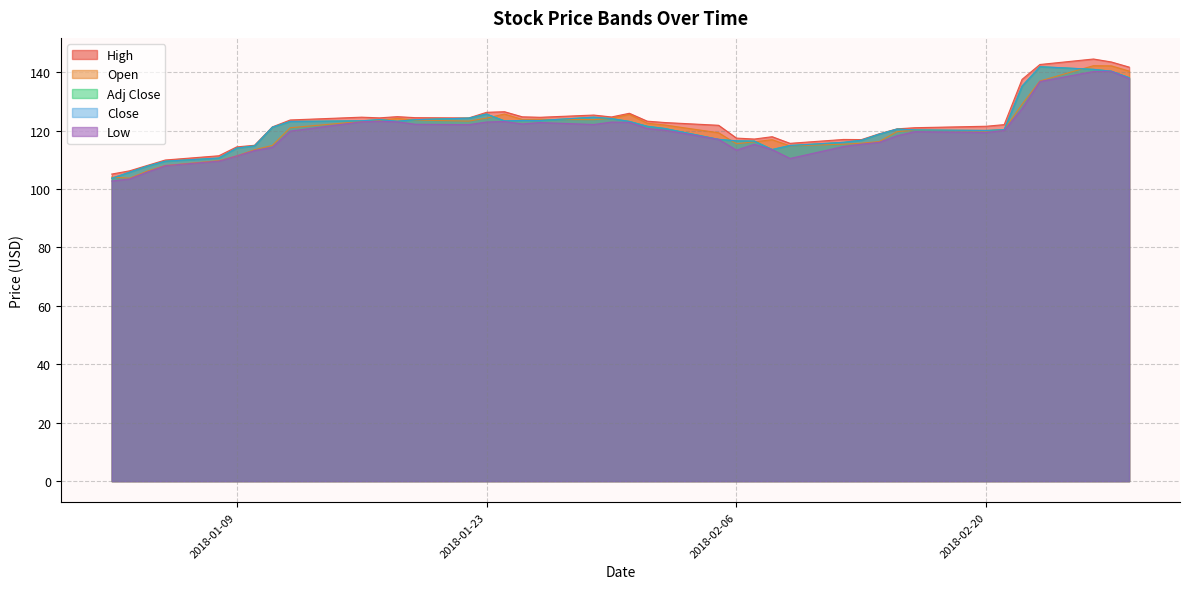

Reading left to right, list all the values displayed in this chart.

High: 105.1	106.2	108.1	109.9	111.4	114.4	115.0	121.3	123.7	124.6	124.4	124.8	124.4	124.3	126.3	126.5	124.7	124.6	125.3	124.7	125.9	123.2	122.8	121.8	117.5	117.1	117.9	115.7	117.0	116.9	118.9	120.6	121.0	121.5	122.1	137.6	142.6	144.5	143.5	141.8
Open: 104.1	103.7	106.2	108.1	109.7	111.3	113.5	114.9	121.0	123.2	123.5	124.2	123.6	123.3	124.3	125.7	123.8	123.9	123.8	124.2	125.6	122.6	121.9	119.3	115.5	116.2	116.9	114.8	115.4	115.7	116.3	119.7	120.1	119.9	120.3	129.0	137.0	142.2	142.2	140.4
Adj Close: 103.7	105.8	107.9	109.5	110.6	114.0	114.8	121.2	123.2	123.4	123.8	123.2	123.8	124.3	125.7	123.3	123.5	123.5	124.6	124.1	123.2	121.5	120.7	117.0	116.5	116.4	113.5	114.9	116.0	116.7	118.8	120.5	120.2	120.1	120.3	135.2	141.9	141.0	140.4	138.1
Close: 103.7	105.8	107.9	109.5	110.6	114.0	114.8	121.2	123.2	123.4	123.8	123.2	123.8	124.3	125.7	123.3	123.5	123.5	124.6	124.1	123.2	121.5	120.7	117.0	116.5	116.4	113.5	114.9	116.0	116.7	118.8	120.5	120.2	120.1	120.3	135.2	141.9	141.0	140.4	138.1
Low: 102.8	103.5	105.8	108.0	109.6	111.3	113.2	114.3	119.8	123.0	123.2	123.0	122.2	122.1	122.9	123.2	122.3	122.8	122.1	122.9	122.8	120.8	120.1	117.0	113.3	115.3	113.5	110.5	114.6	115.4	116.0	118.2	119.7	119.3	120.1	127.5	136.8	140.2	140.3	137.8